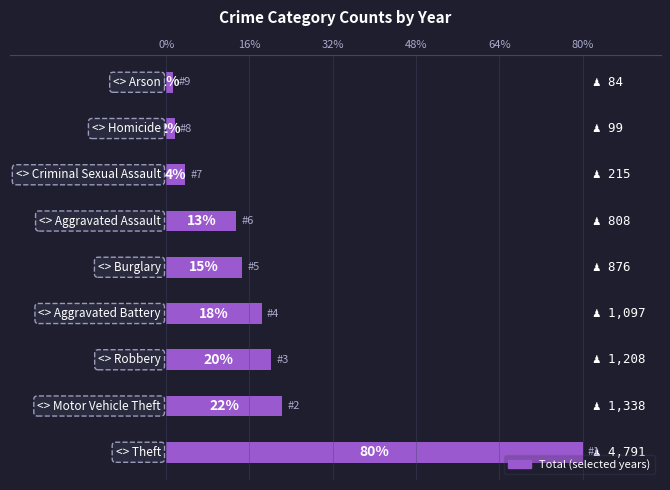

Does the chart contain any negative values?

No